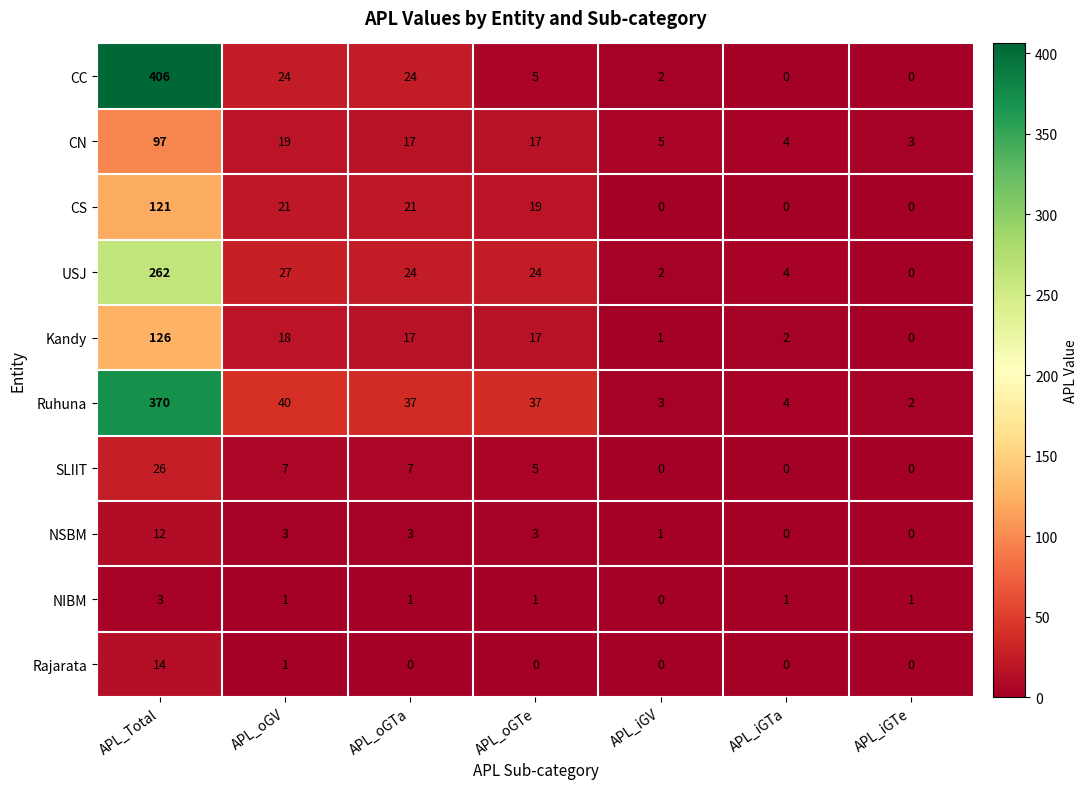

What is the maximum value shown in the chart?

406